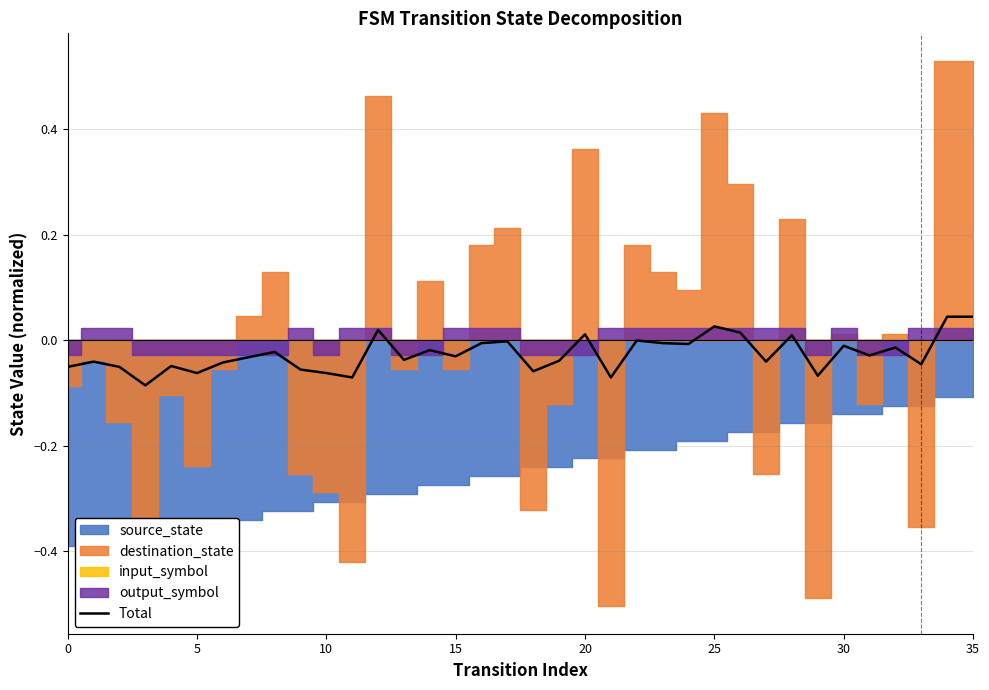

Which has a higher value, 20 or 9?

20